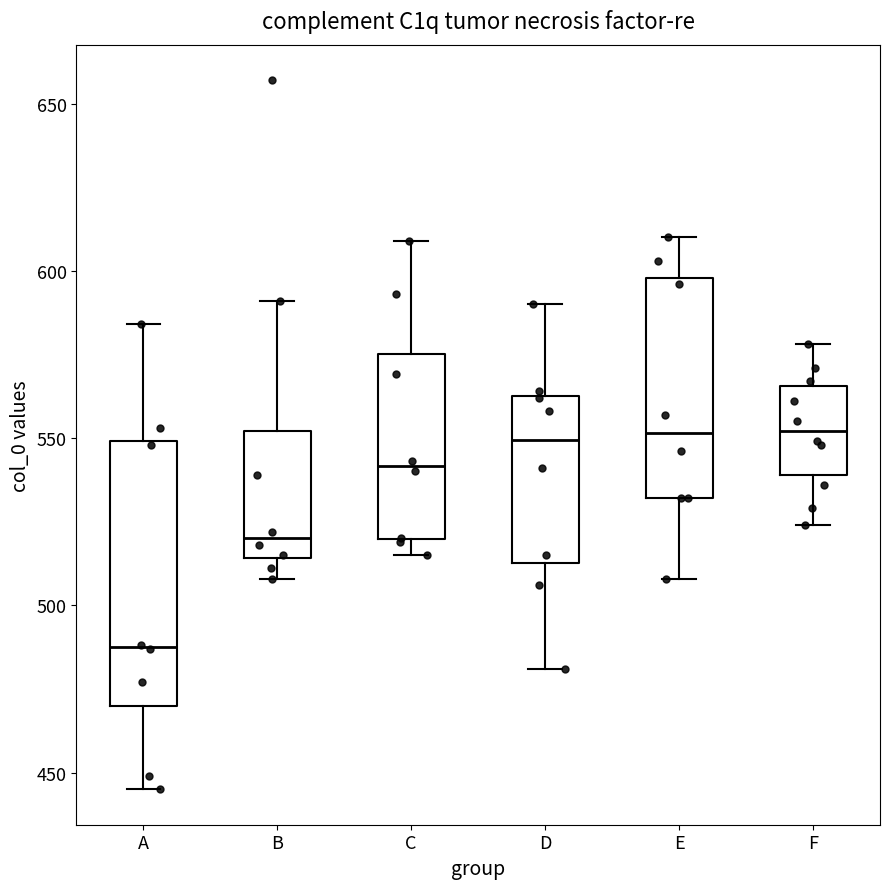

Which box has the lowest median line?

A